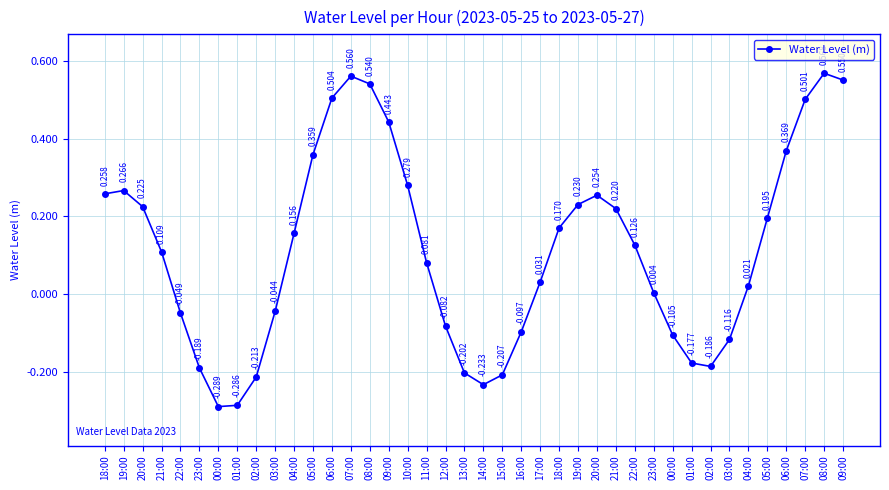

What is the label of the 24th point from the right?

10:00